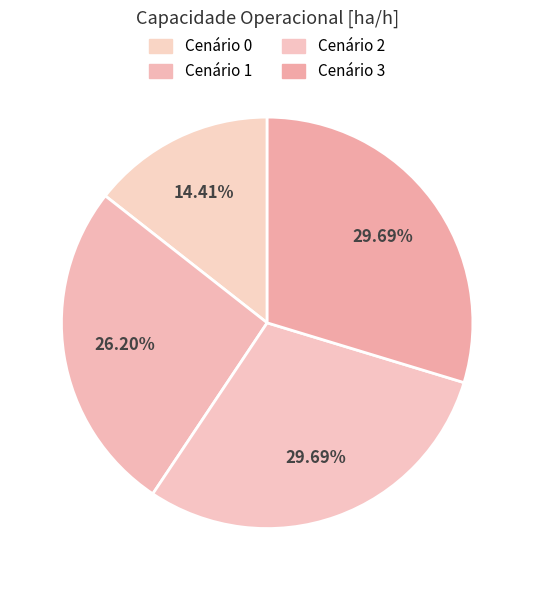

How many segments does this pie chart have?

4